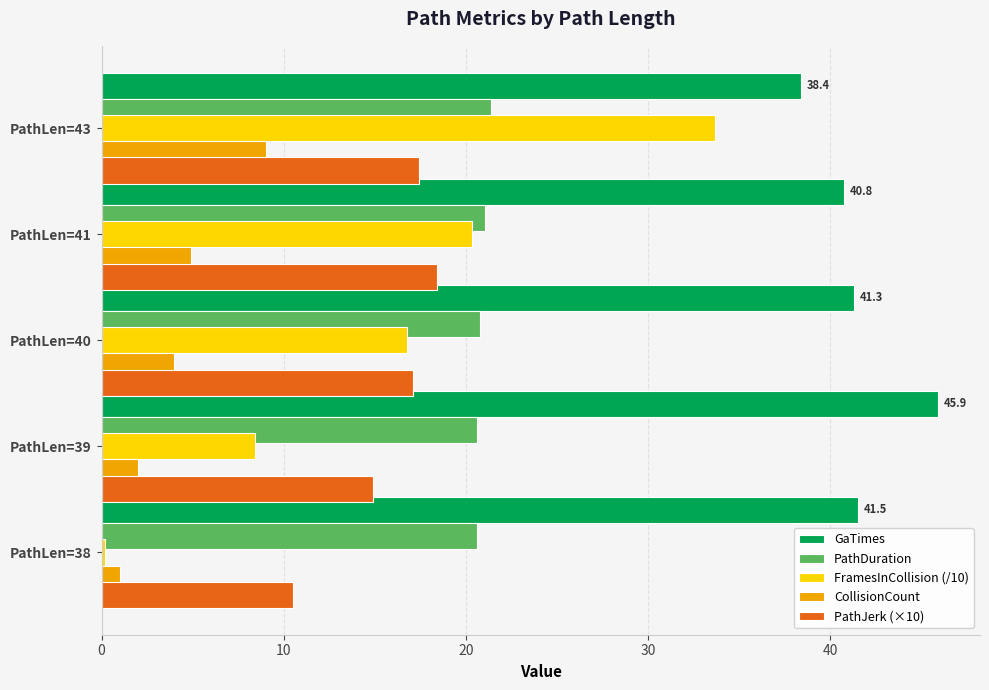

Is it true that PathJerk (×10) equals 23.9 at PathLen=43?

False